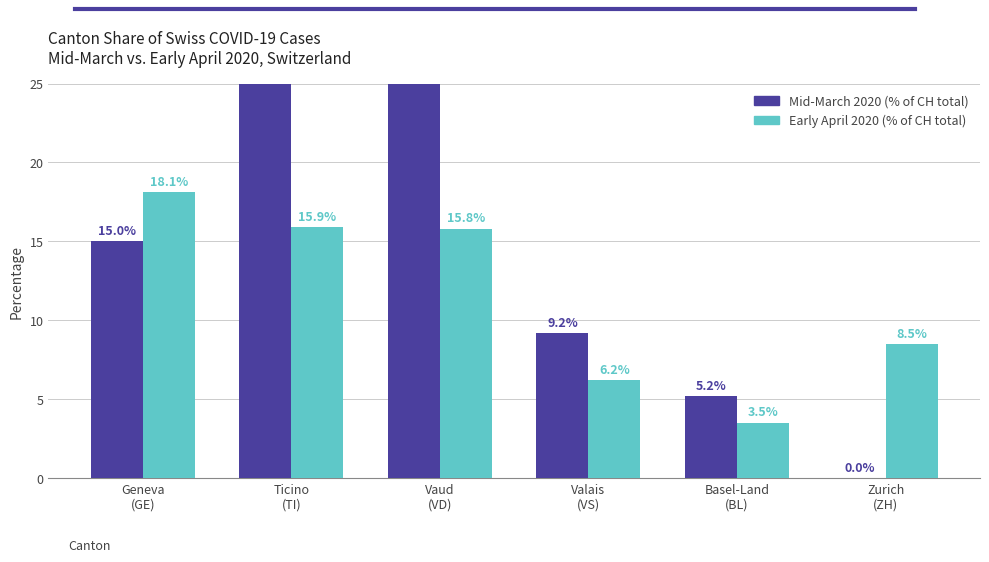

What is the difference between the Early April 2020 (% of CH) values at Vaud
(VD) and Geneva
(GE)?

2.3